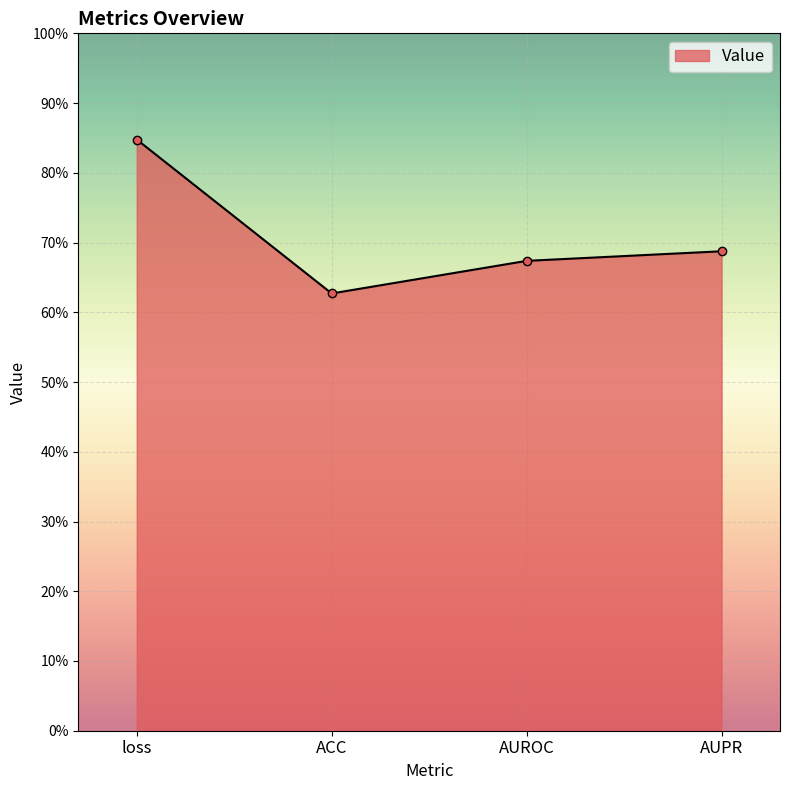

The value at AUROC is 0.7. True or false?

True